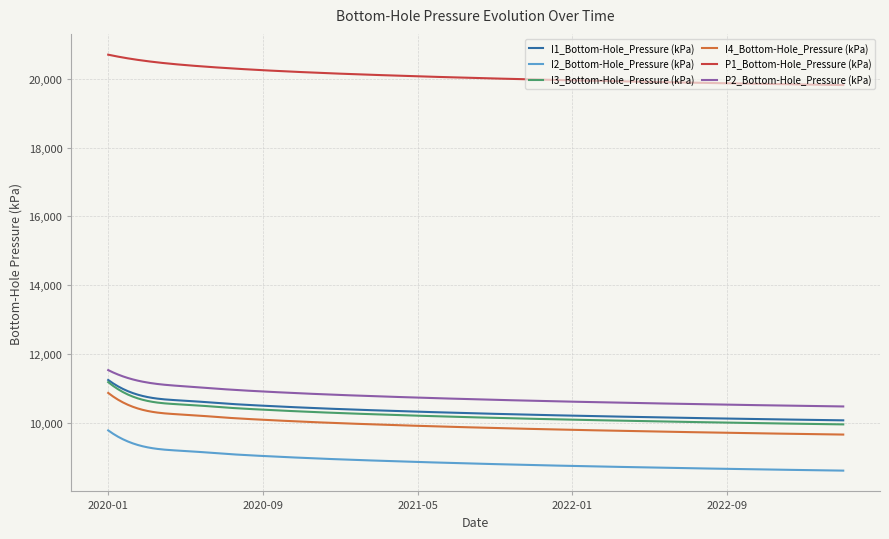

True or false: I1_Bottom-Hole_Pressure (kPa) and I2_Bottom-Hole_Pressure (kPa) intersect in this chart.

False